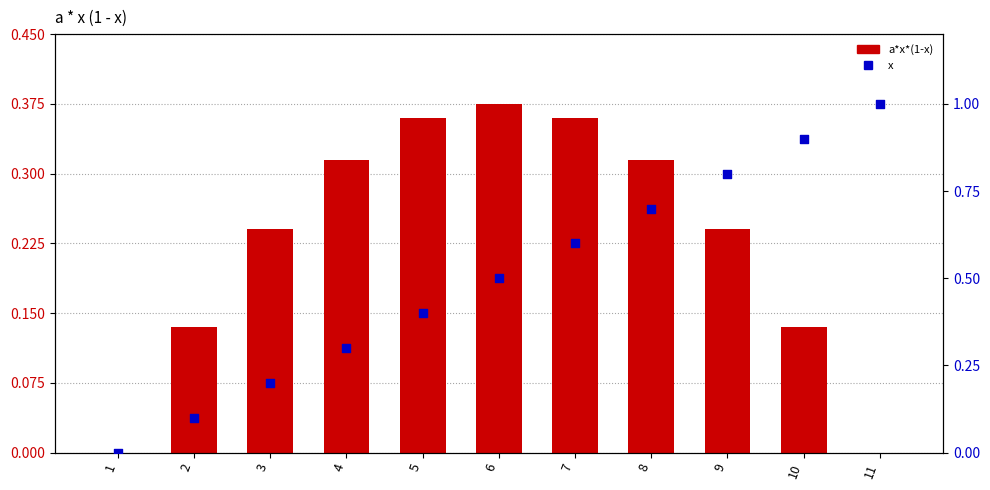

At how many categories does at least one series exceed 0?

10